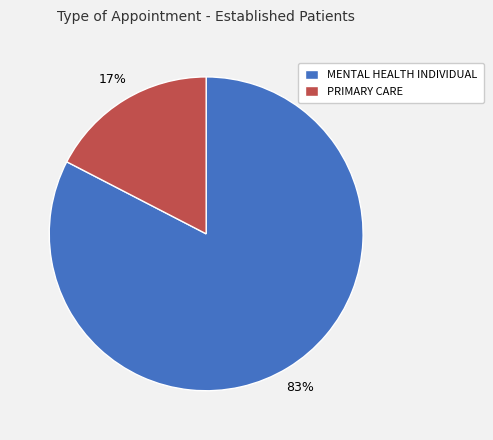

Which category has the biggest portion of the pie?

MENTAL HEALTH INDIVIDUAL